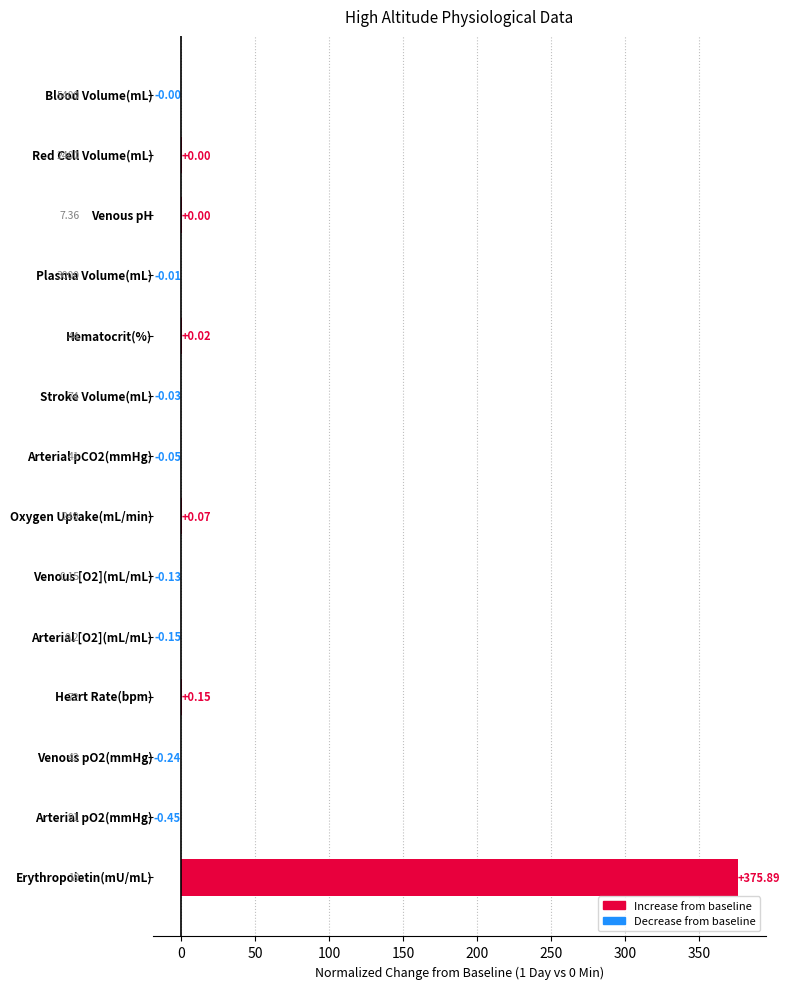

What is the sum of all values?

375.1